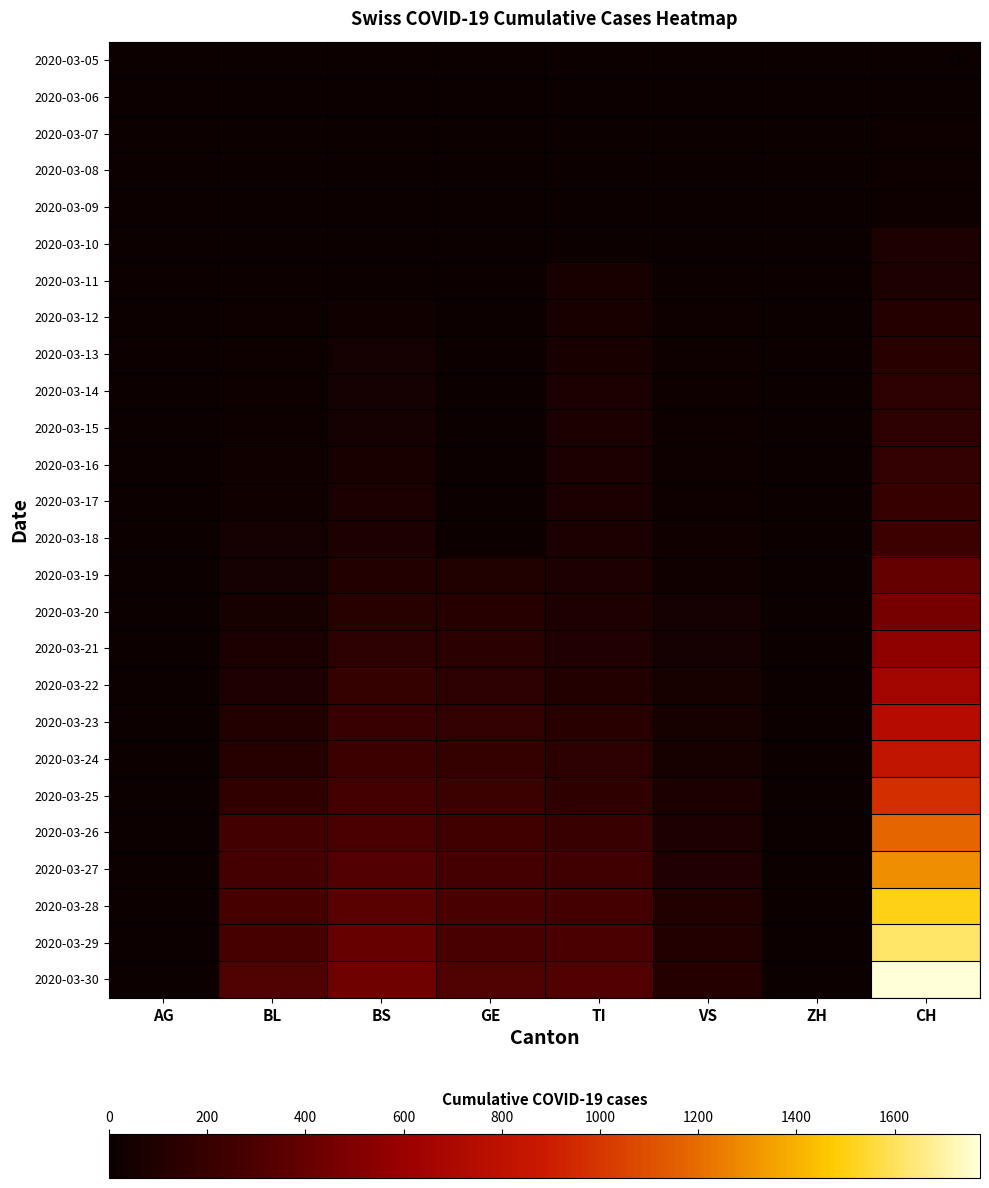

Which series has the largest total across all categories?

2020-03-30